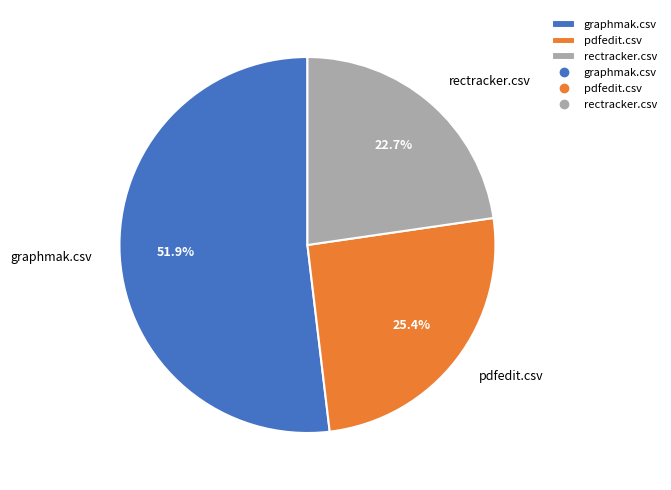

Is graphmak.csv the majority of the pie?

Yes